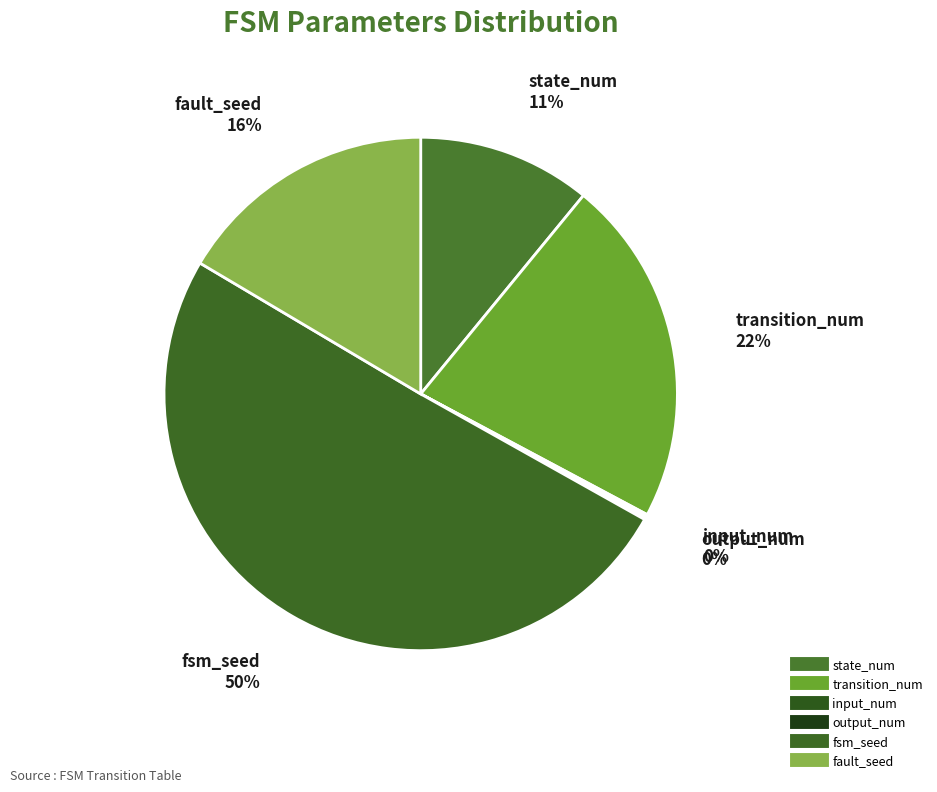

To the nearest percent, what is the average slice percentage?

17%